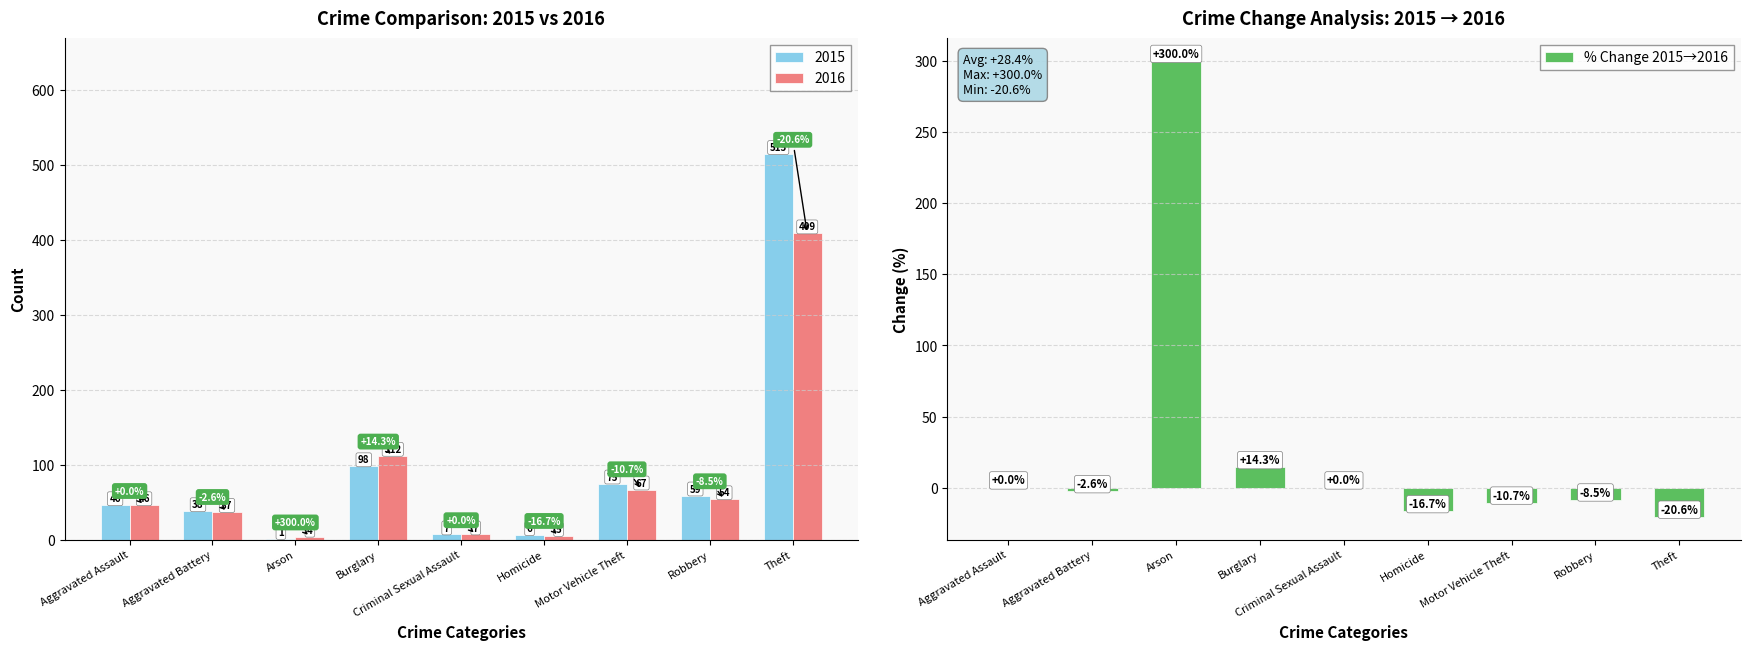

Between Criminal Sexual Assault and Burglary, which is larger?

Burglary